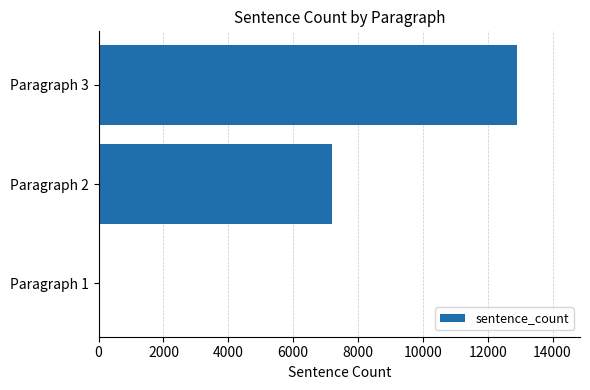

At which category does the chart reach its peak across all series?

Paragraph 3